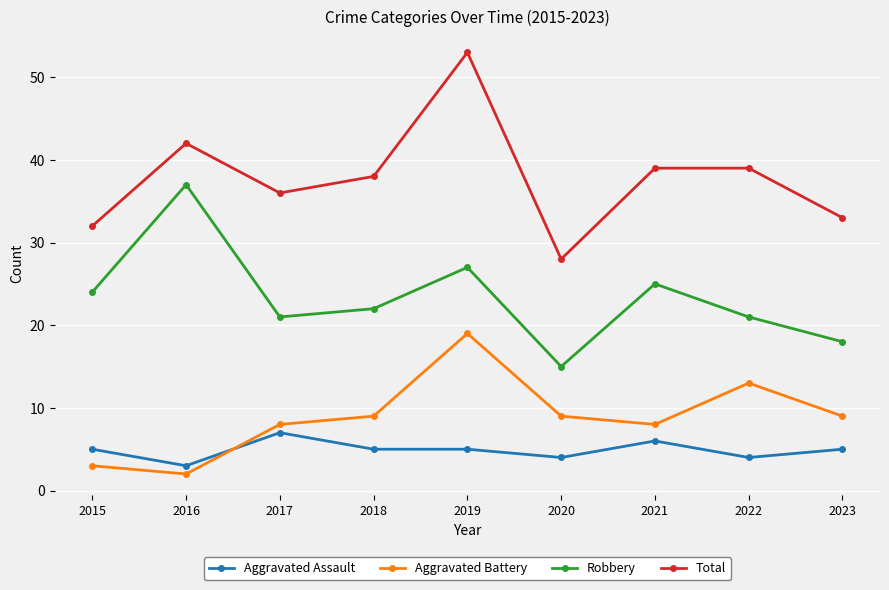

True or false: Total and Aggravated Battery intersect in this chart.

False